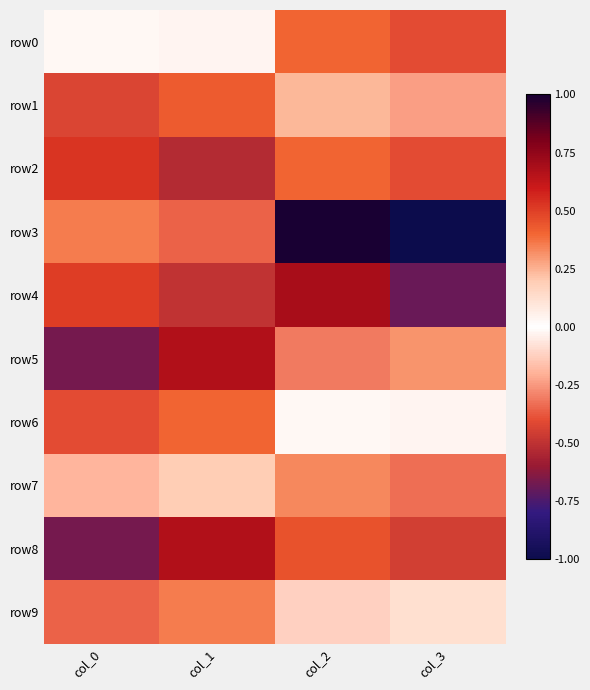

Count the number of categories in the chart.

4